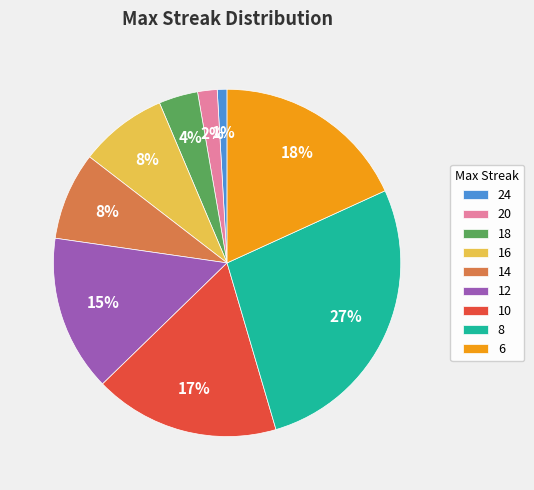

Does 18 represent more than half of the total?

No